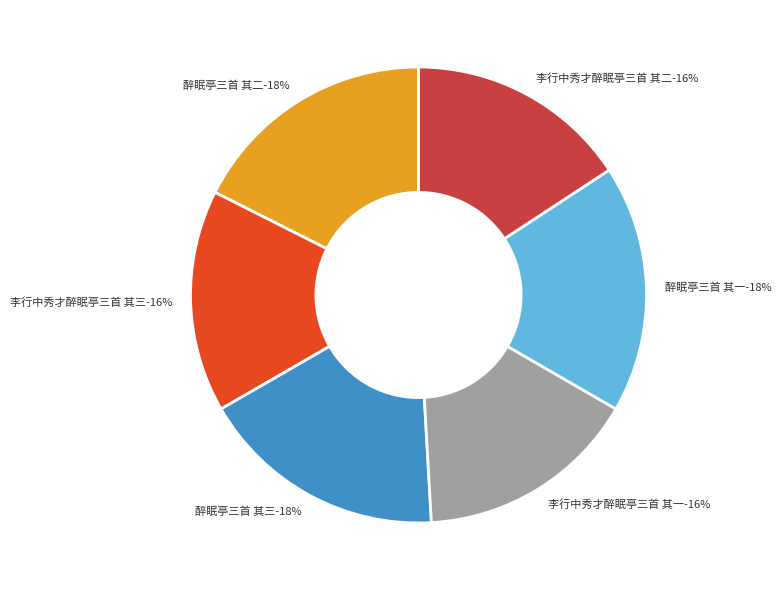

Approximately how many times larger is the value at 醉眠亭三首 其一 compared to 醉眠亭三首 其二?

1.0